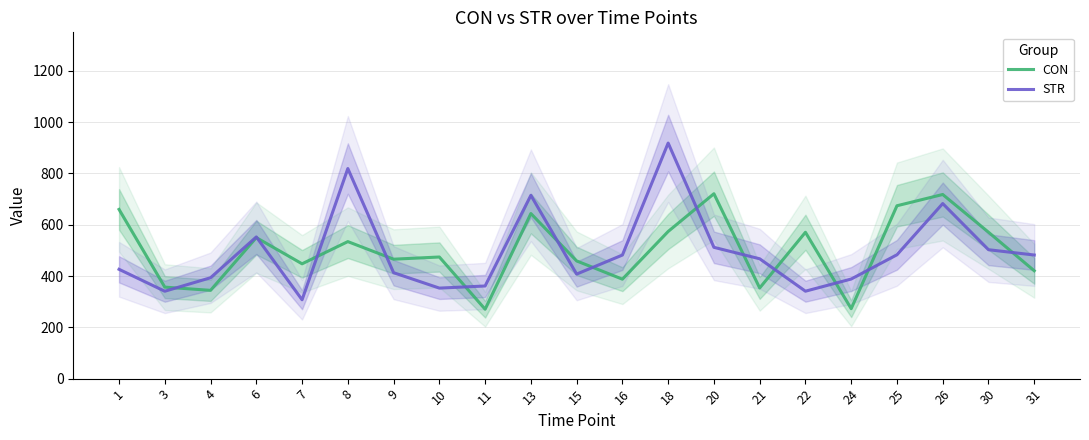

Where do STR and CON first cross each other?

3 and 4